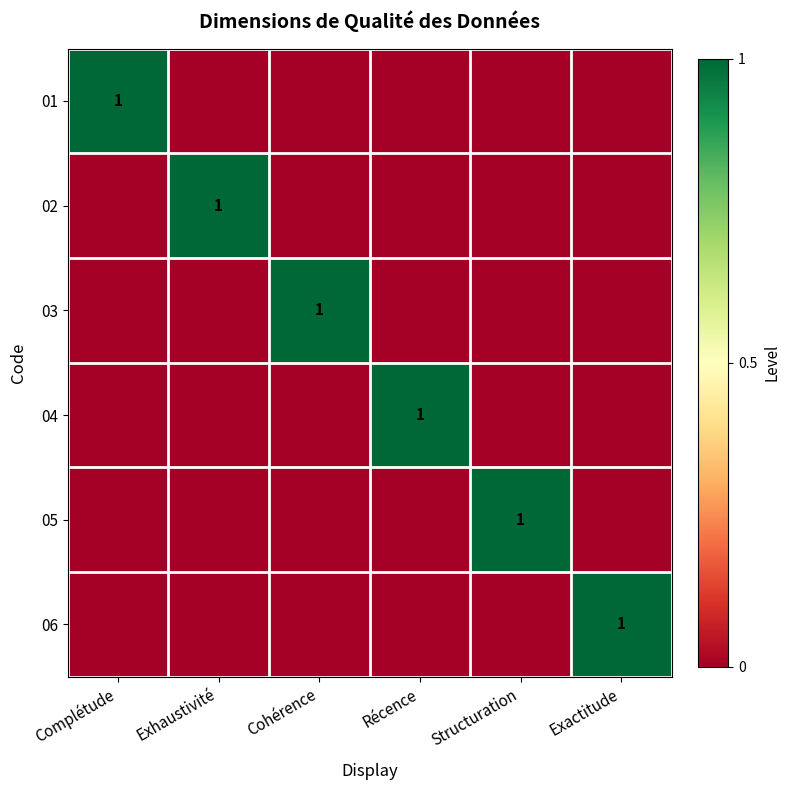

The 03 series shows 1 at Cohérence. True or false?

True